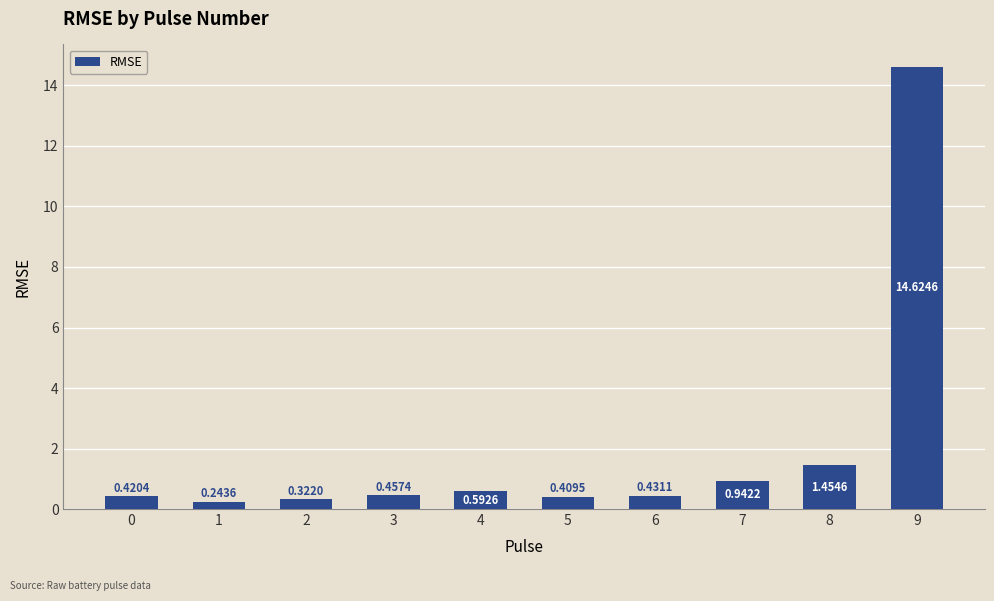

What is the average value?

2.0